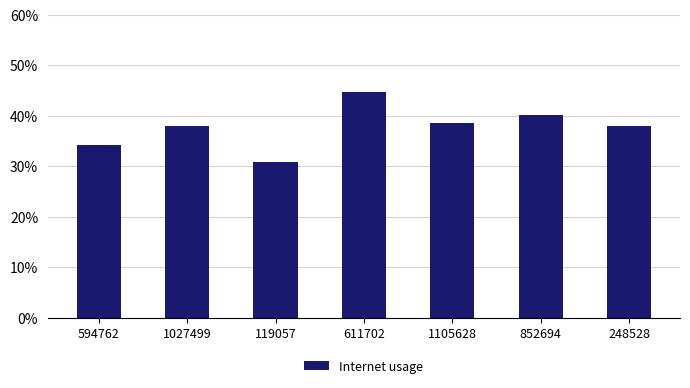

Reading right to left, what are all the values shown in this chart?

248528=0.4	852694=0.4	1105628=0.4	611702=0.4	119057=0.3	1027499=0.4	594762=0.3